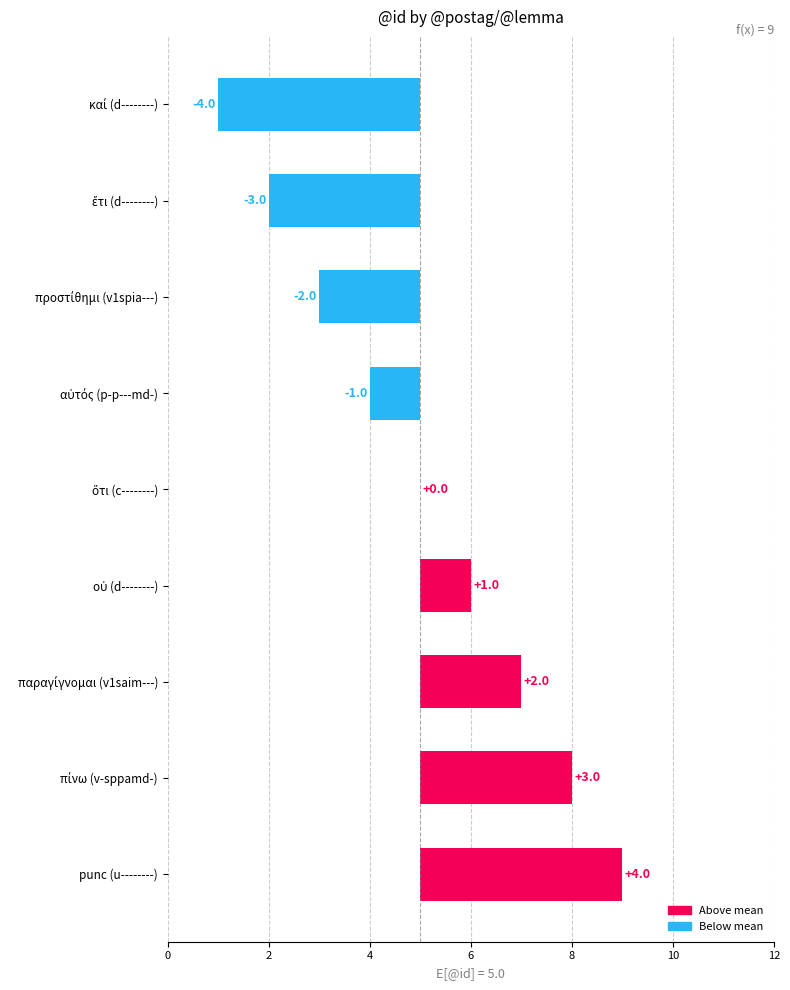

The chart shows a value of 3 at πίνω (v-sppamd-). True or false?

True